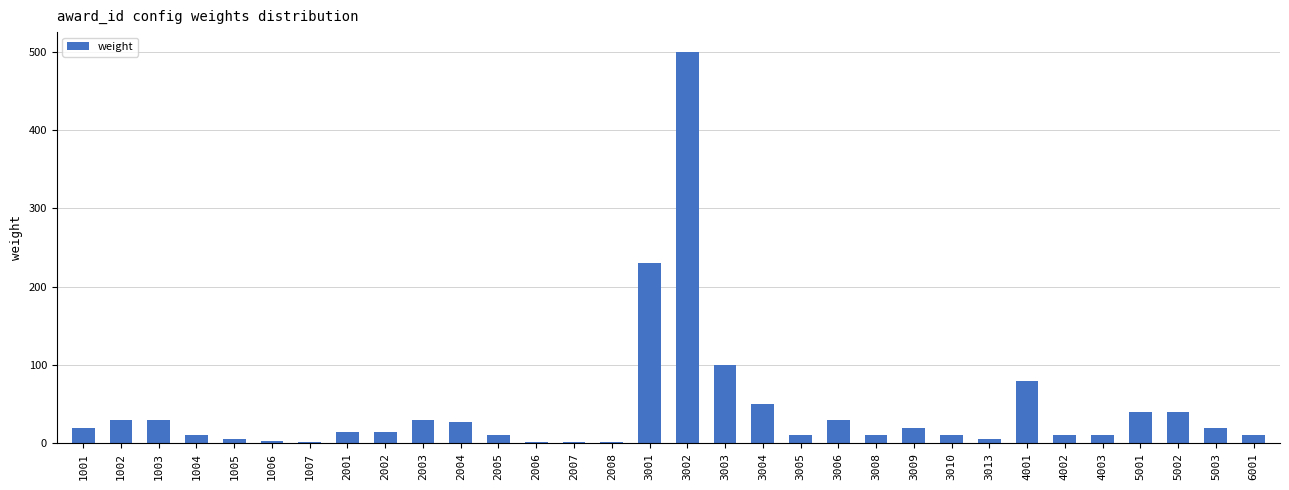

What is the sum of all values?

1375